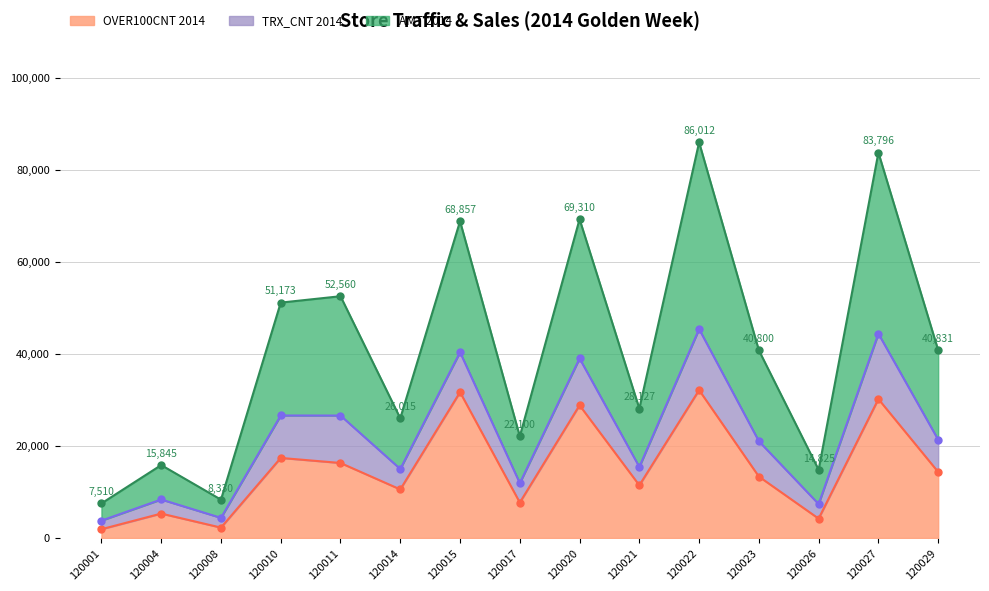

At which label does OVER100CNT 2014 reach its peak?

120022